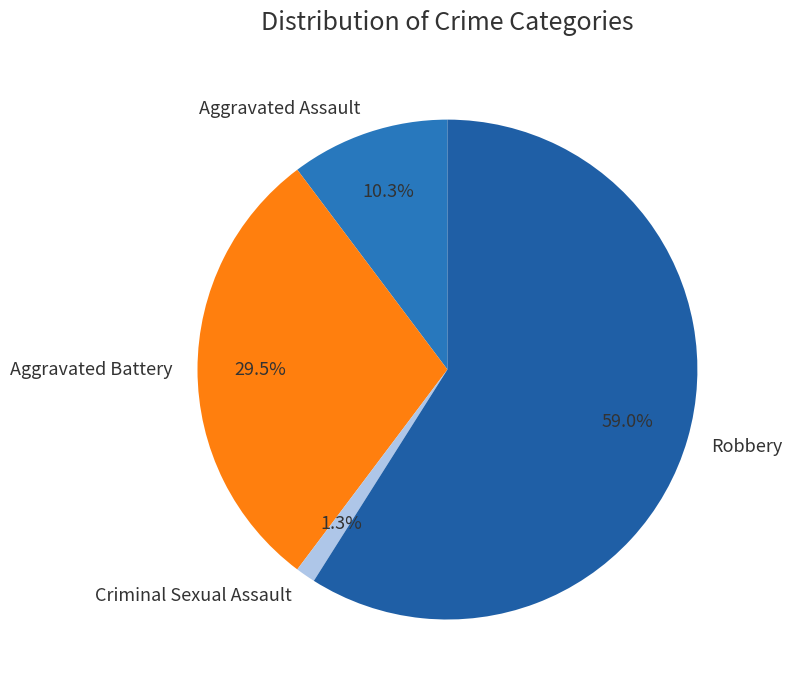

Which has a higher value, Aggravated Battery or Aggravated Assault?

Aggravated Battery